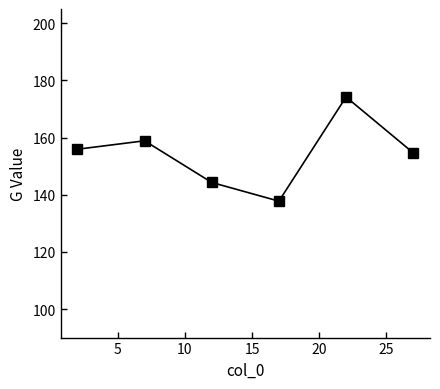

What is the greatest value displayed?

174.2